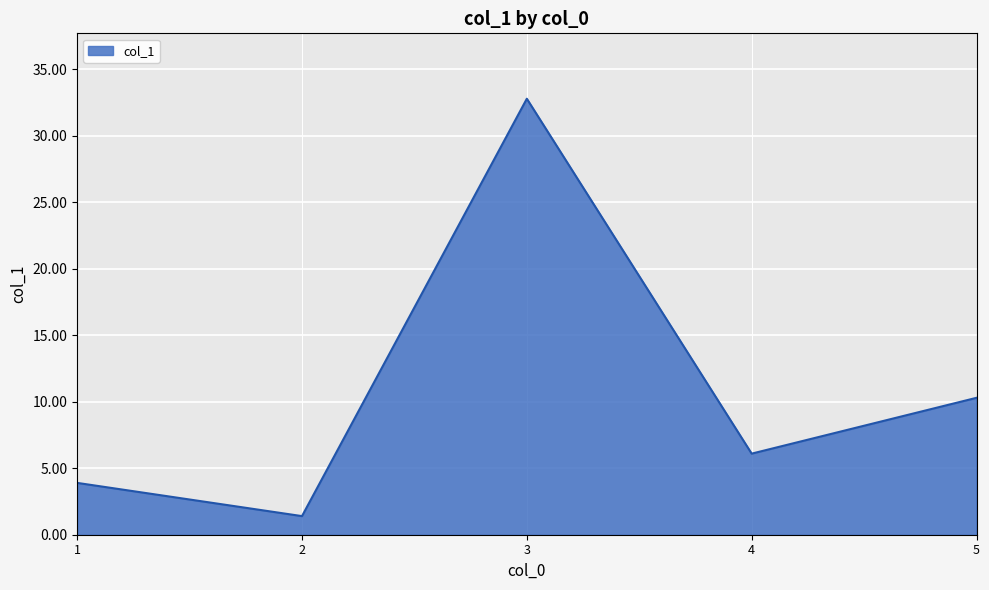

Which label corresponds to the smallest value in the chart?

2